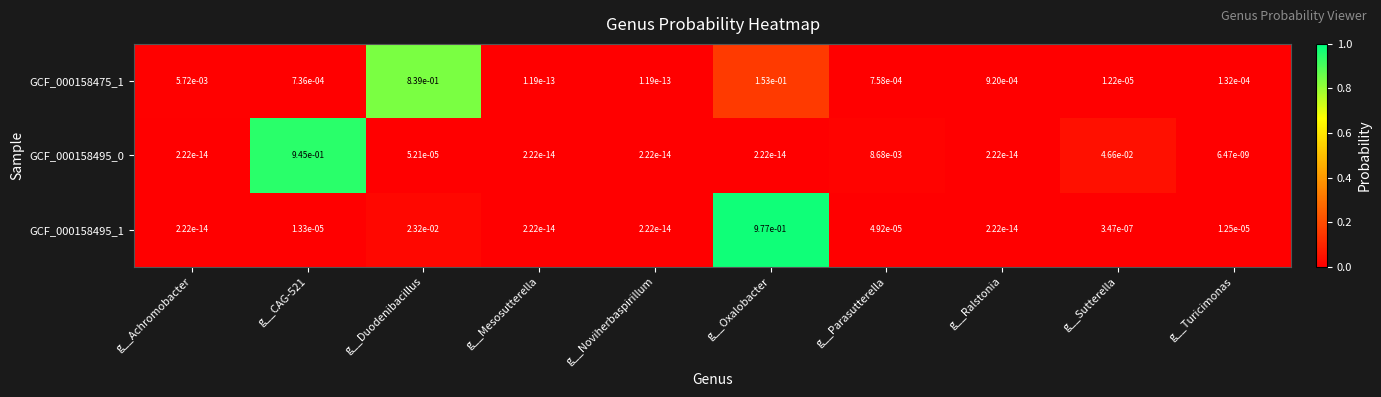

Which category has the highest value in the GCF_000158495_1 series?

g__Oxalobacter